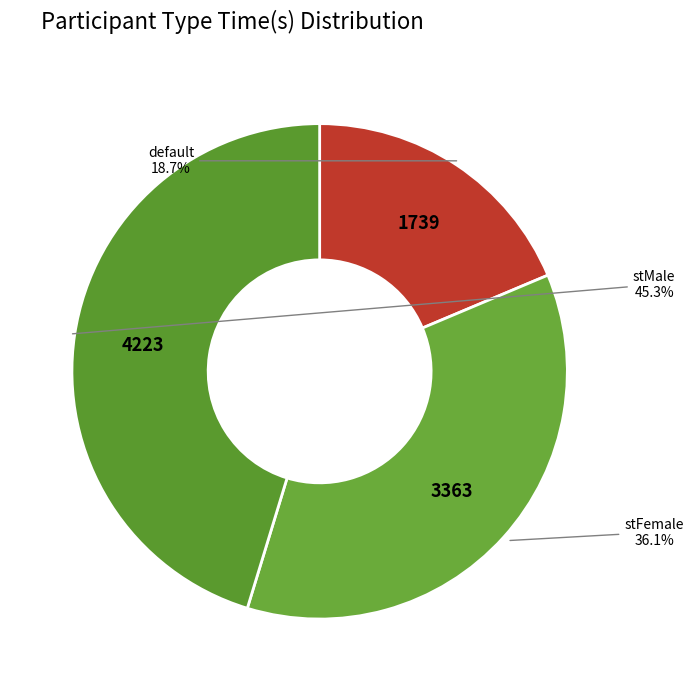

Is there any slice that represents more than half of the pie?

No